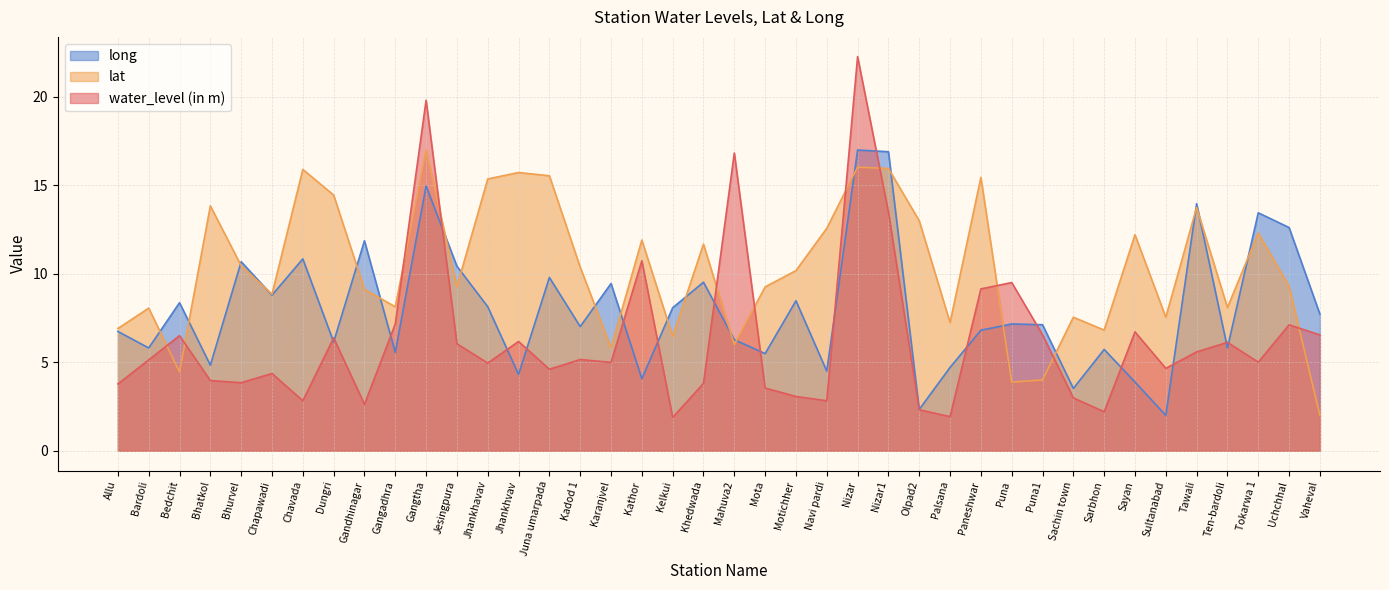

List the labels in order of water_level (in m) value, smallest first.

Kelkui, Palsana, Sarbhon, Olpad2, Gandhinagar, Chavada, Navi pardi, Sachin town, Motichher, Mota, Allu, Khedwada, Bhurvel, Bhatkol, Chapawadi, Juna umarpada, Sultanabad, Jhankhavav, Karanjvel, Tokarwa 1, Bardoli, Kadod 1, Tawali, Jesingpura, Ten-bardoli, Jhankhvav, Dungri, Bedchit, Vaheval, Puna1, Sayan, Uchchhal, Gangadhra, Paneshwar, Puna, Kathor, Nizar1, Mahuva2, Gangtha, Nizar